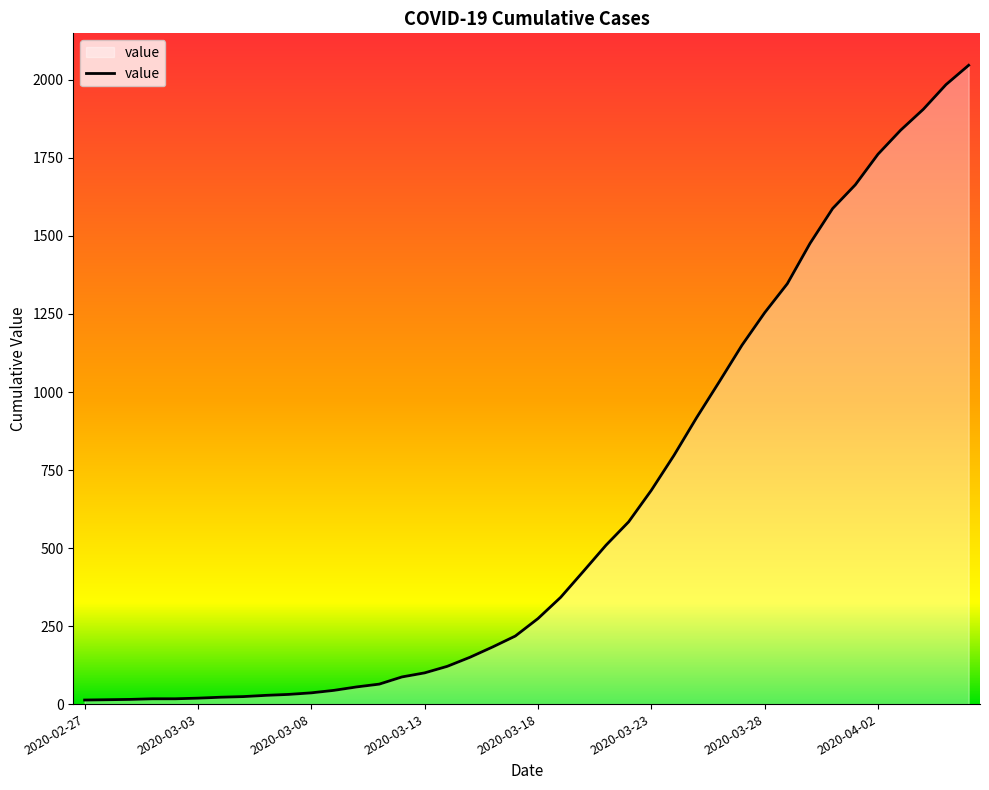

What is the difference between the maximum and minimum values?

2034